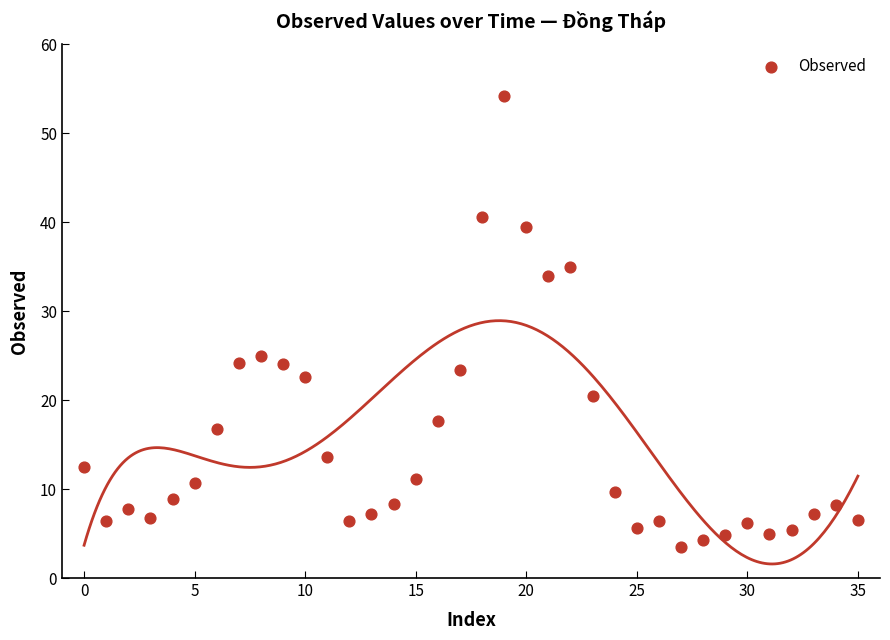

What is the range of Y values (max minus min)?

50.8